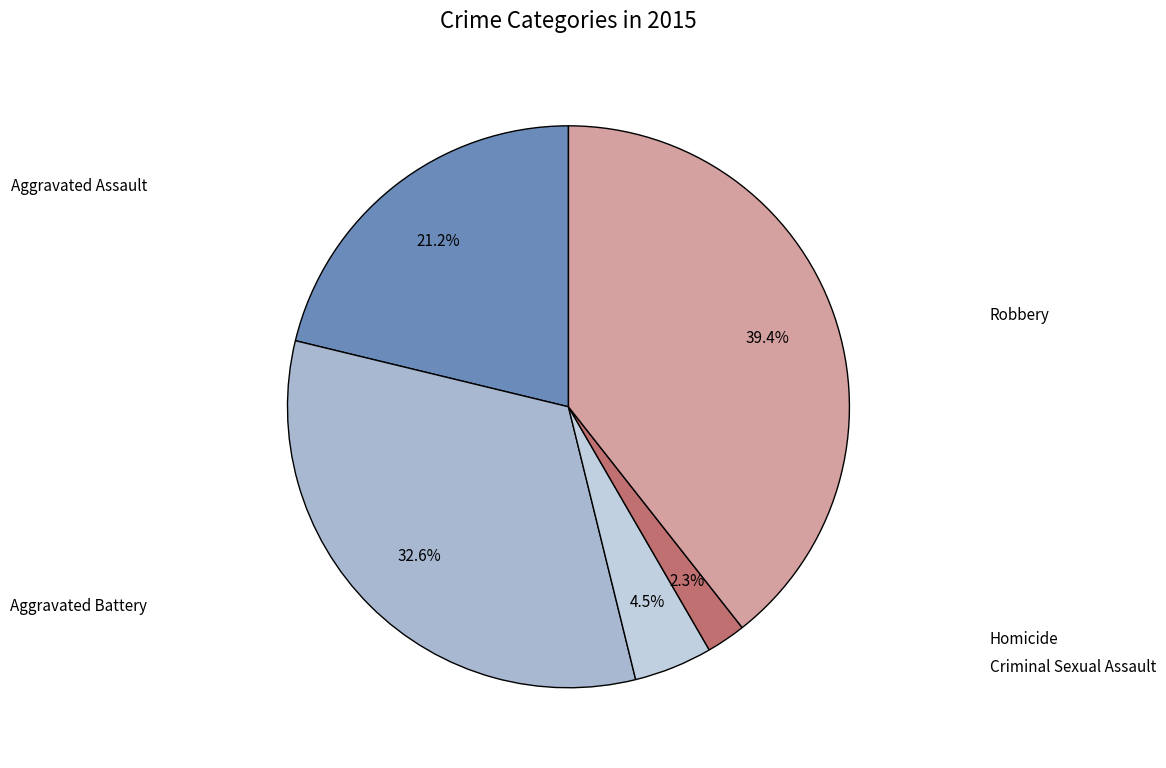

Rank the categories by value from highest to lowest.

Robbery, Aggravated Battery, Aggravated Assault, Criminal Sexual Assault, Homicide